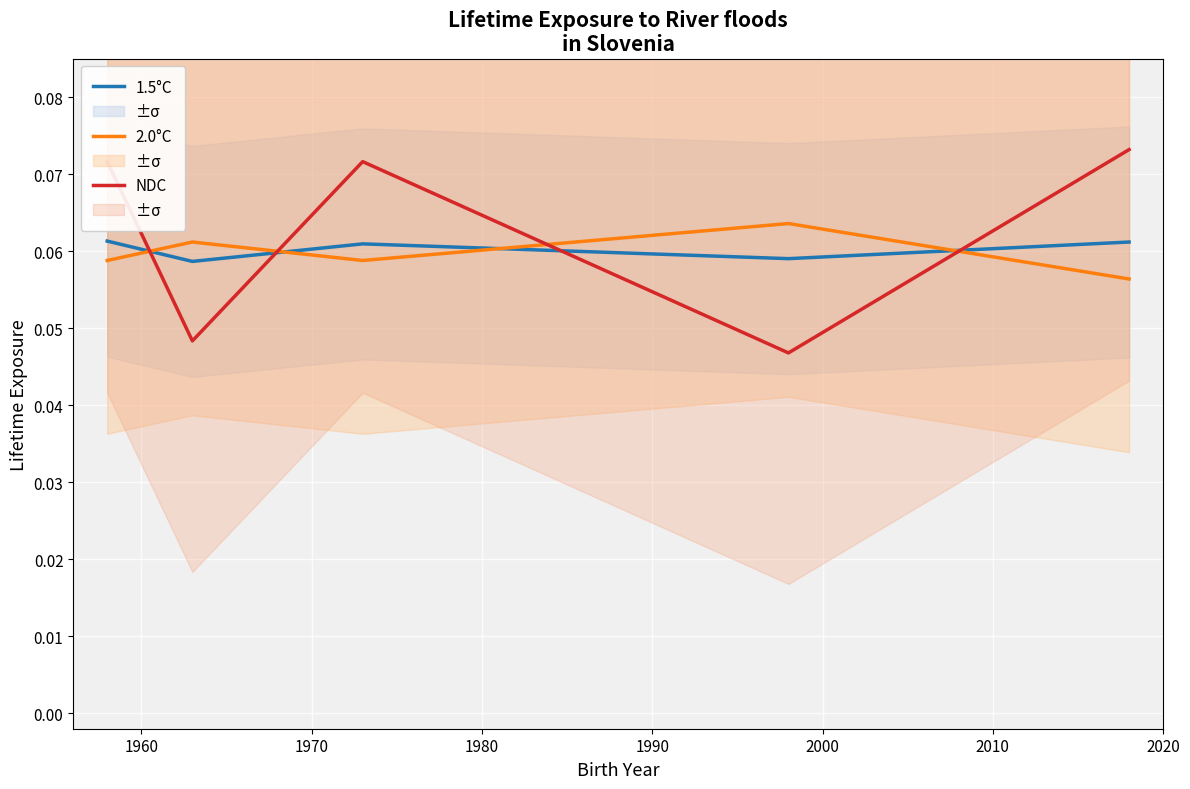

Which series changed the most between 1960 and 1990?

NDC